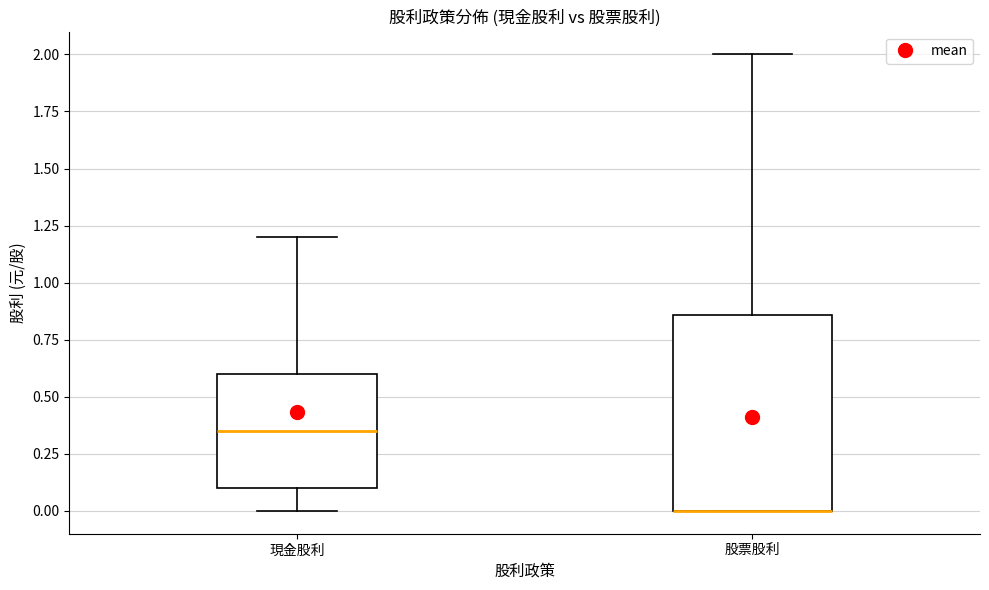

Reading left to right, read every box against the y-axis: the position of its median line, the range the box covers, and the ends of its whiskers. The values are not printed on the chart, so give them approximately, as read against the axis.

現金股利: median 0.35, box 0.10 to 0.60, whiskers 0.00 to 1.20
股票股利: median 0.00 (drawn on the box's lower edge), box 0.00 to 0.85, whiskers 0.00 to 2.00